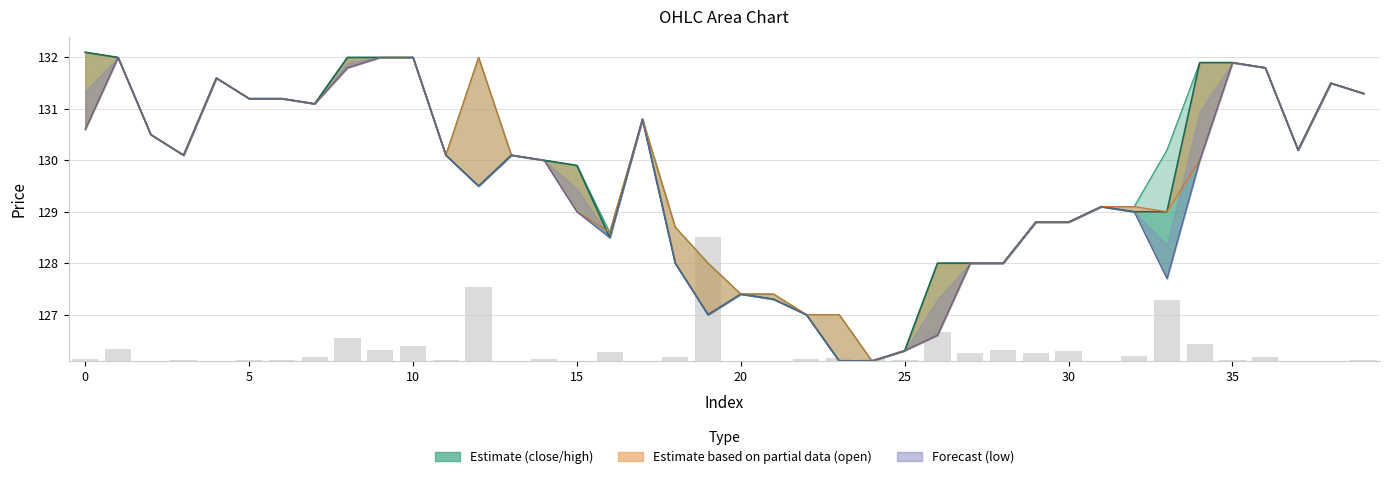

Count the number of categories in the chart.

40